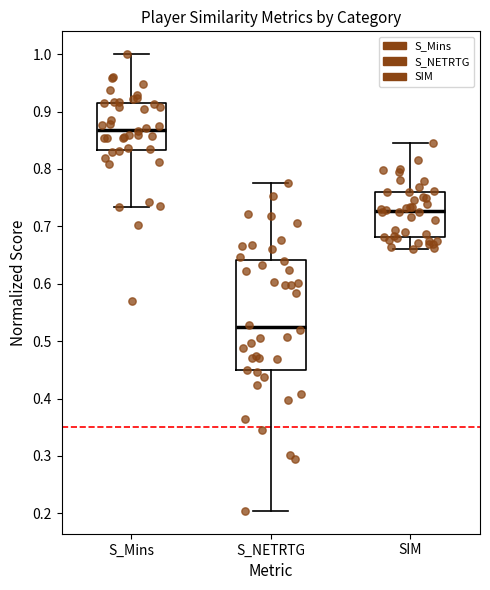

Which box has the highest median line?

S_Mins